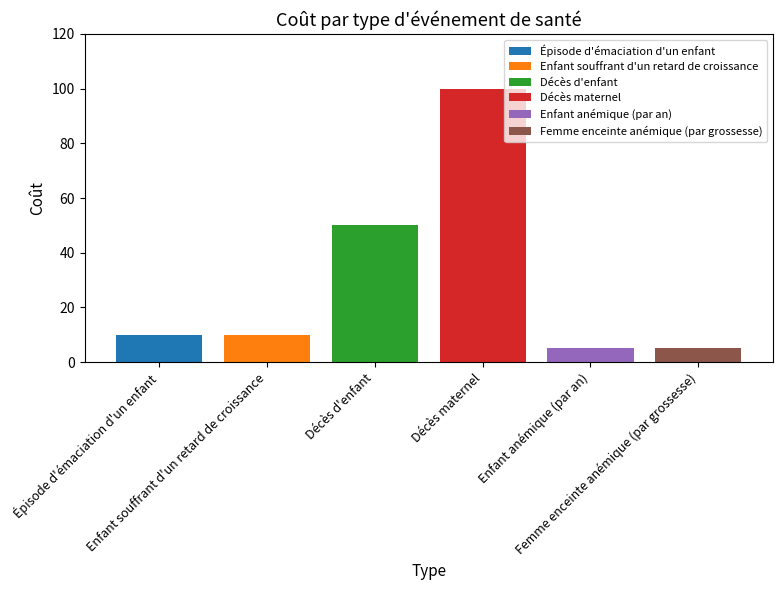

What is the maximum value for Épisode d'émaciation d'un enfant?

10